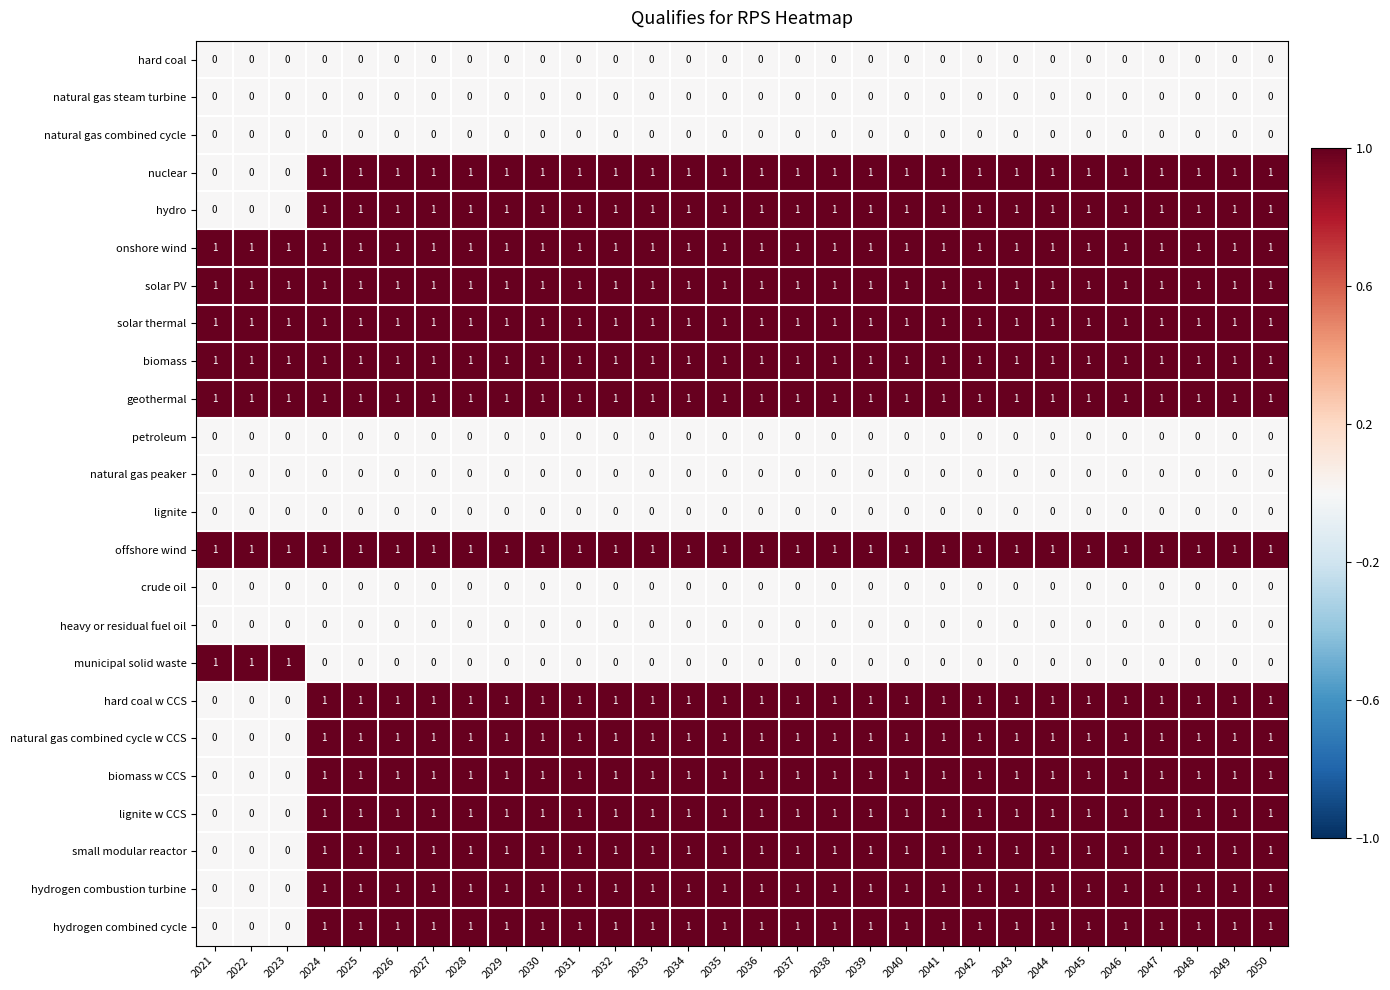

What is the sum of all small modular reactor values?

27